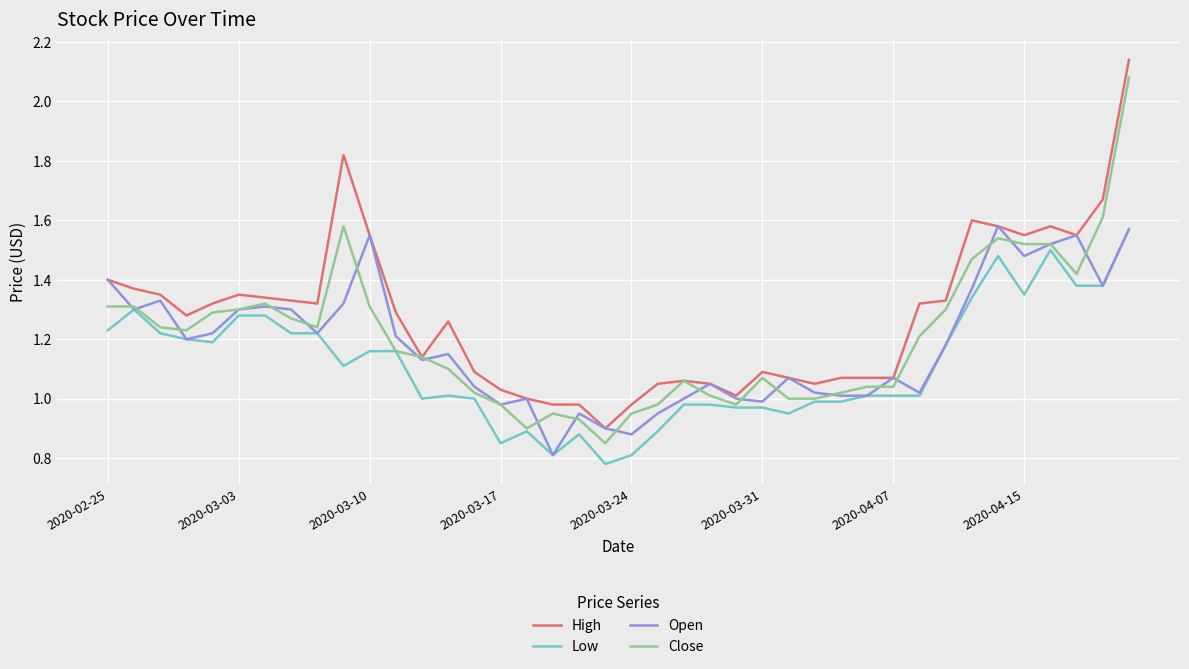

Which series has the largest total across all categories?

High